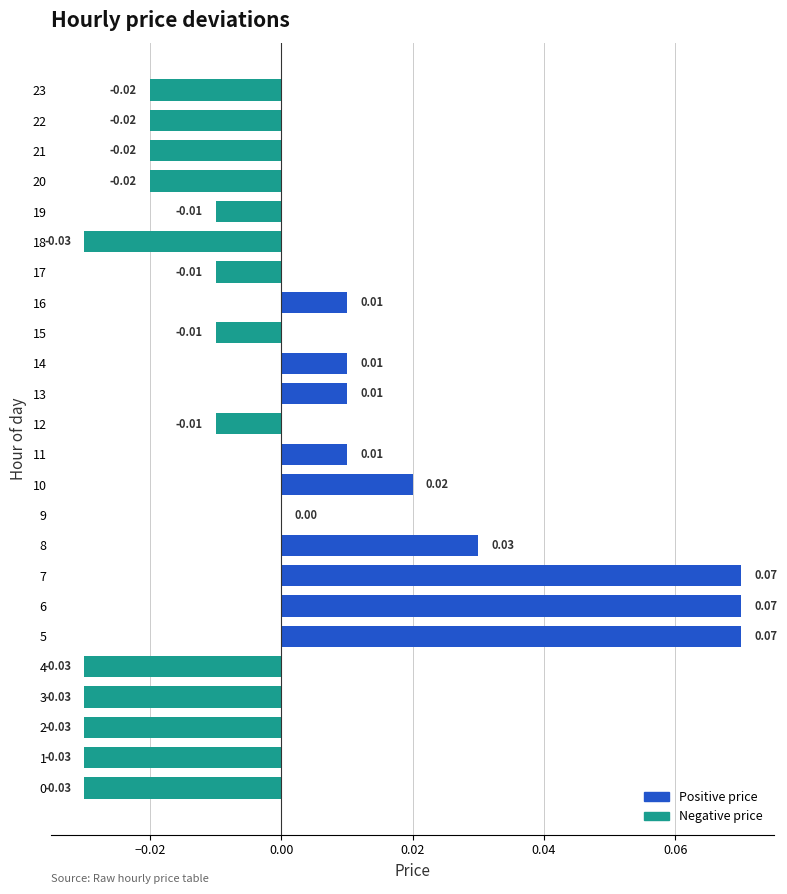

How many series are shown in this chart?

1